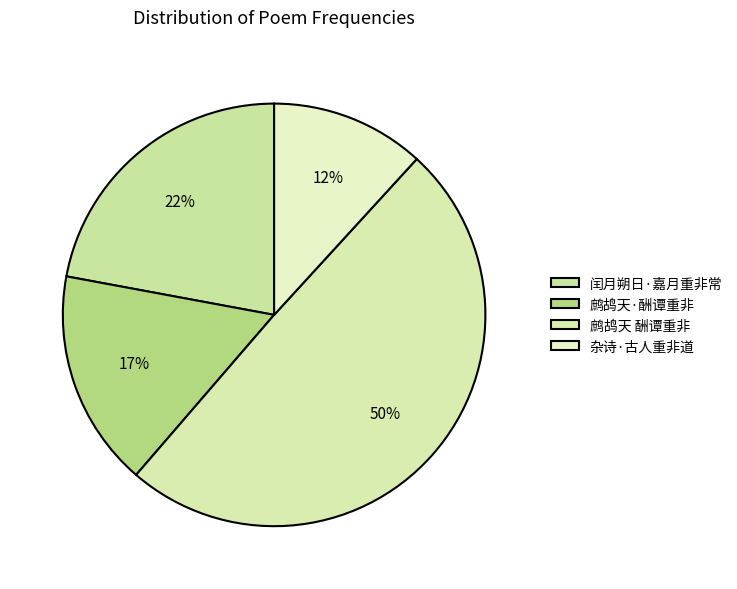

Combined, what portion of the pie is 鹧鸪天 酬谭重非 and 鹧鸪天·酬谭重非?

66.1%